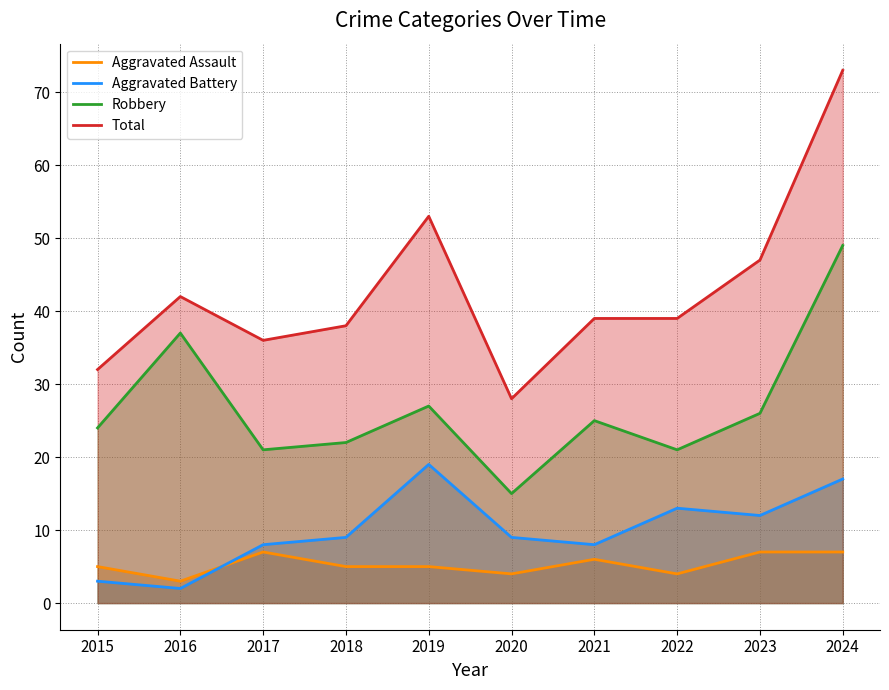

What is the sum of the Aggravated Assault values at 2021 and 2024?

13